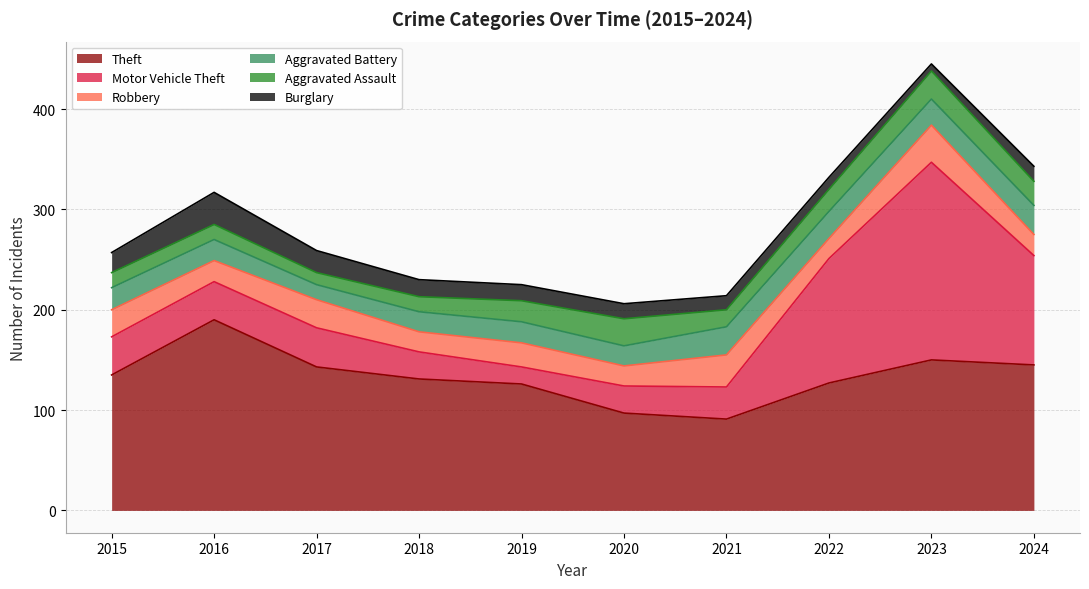

Is it true that Aggravated Battery equals 20 at 2020?

True